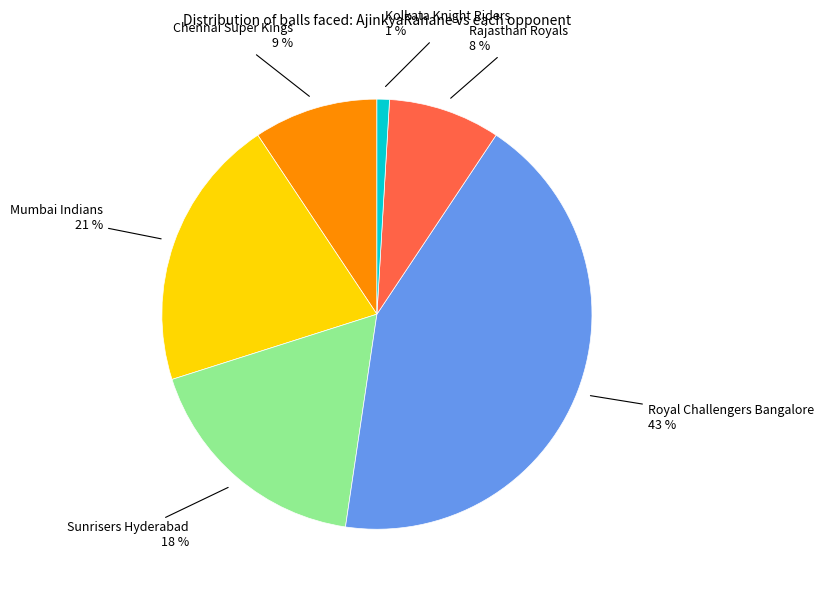

Is Kolkata Knight Riders the majority of the pie?

No